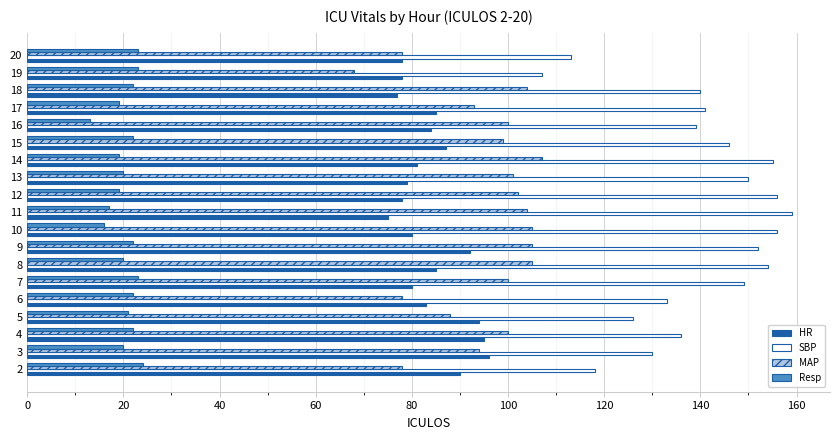

Rank the series by their maximum value, from highest to lowest.

SBP, MAP, HR, Resp